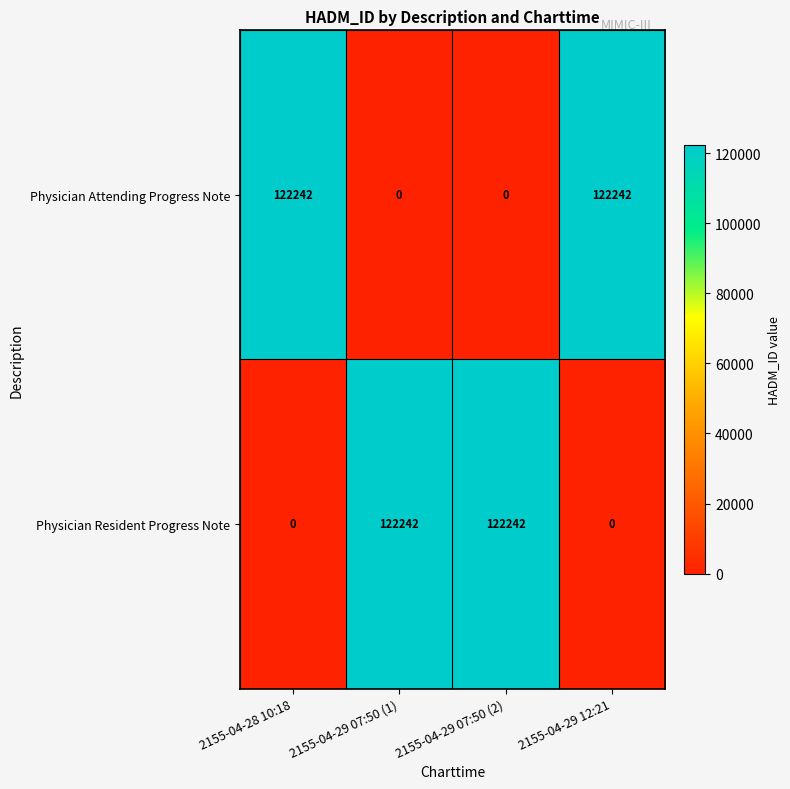

Count the number of data series in this chart.

2